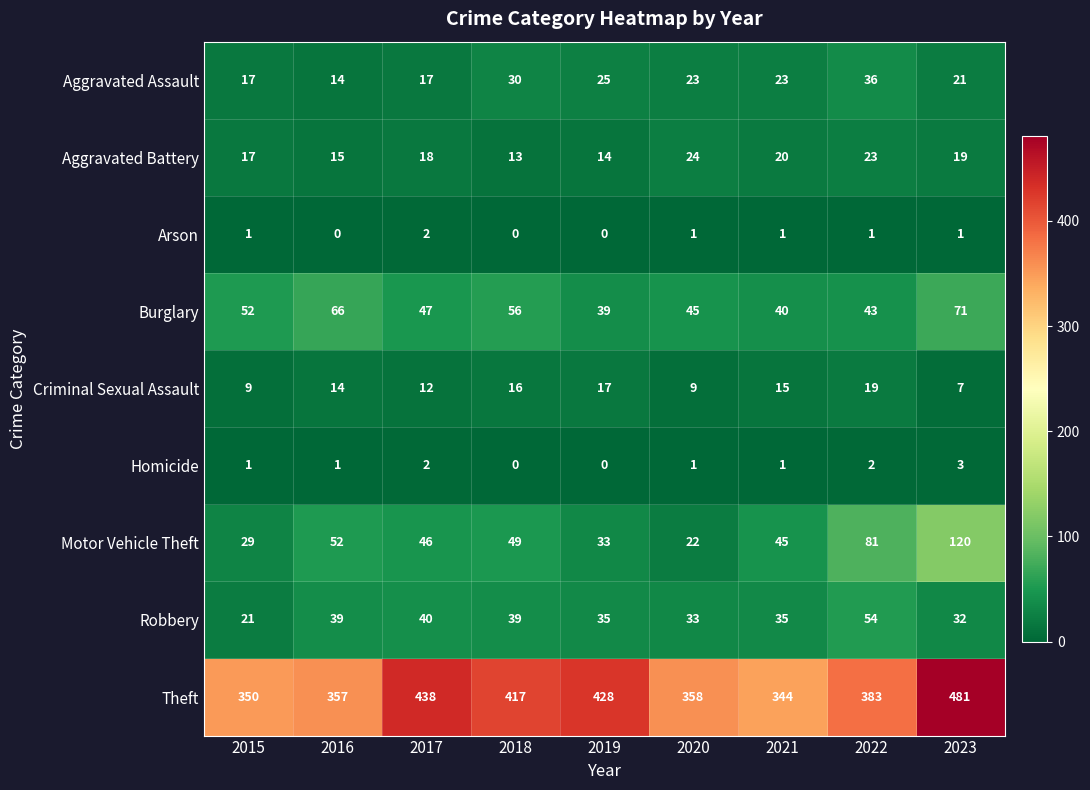

Between 2018 and 2019, which series saw the biggest shift?

Burglary